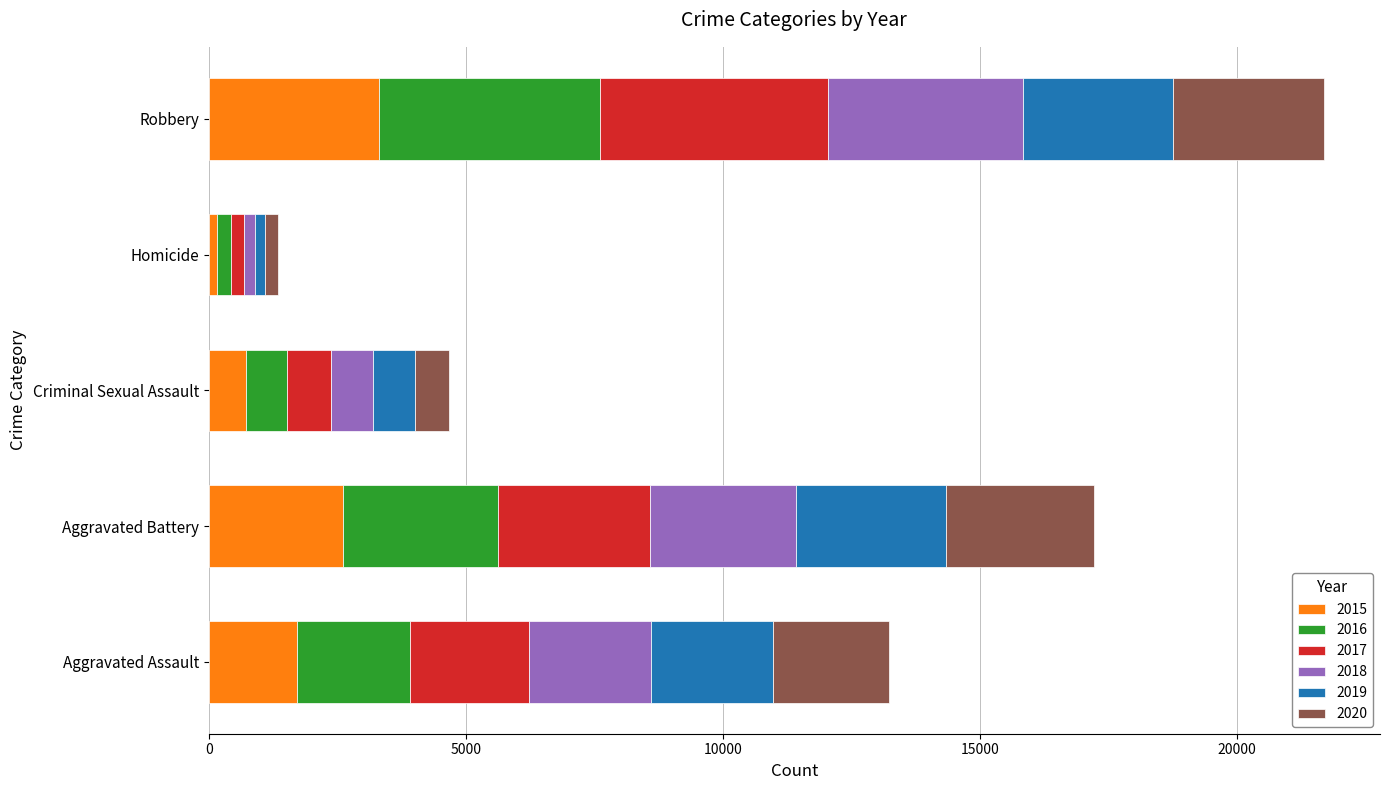

The value of 2015 at Aggravated Battery is 1394. True or false?

False